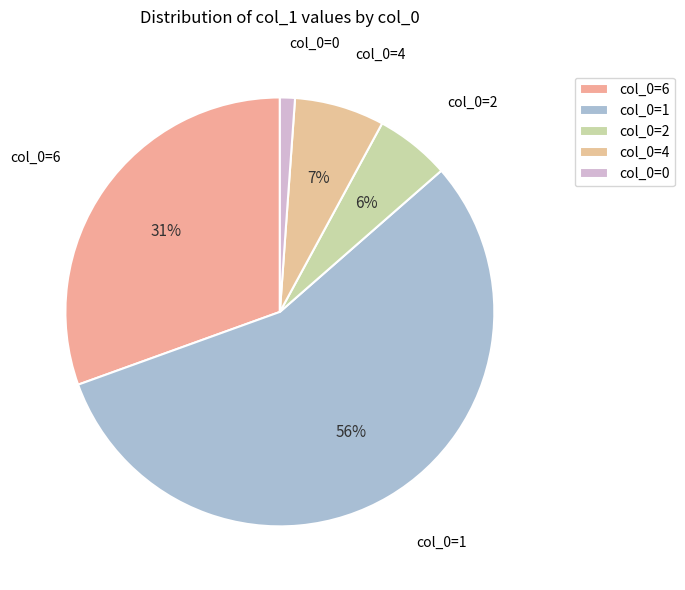

Is there a majority slice in this chart?

Yes